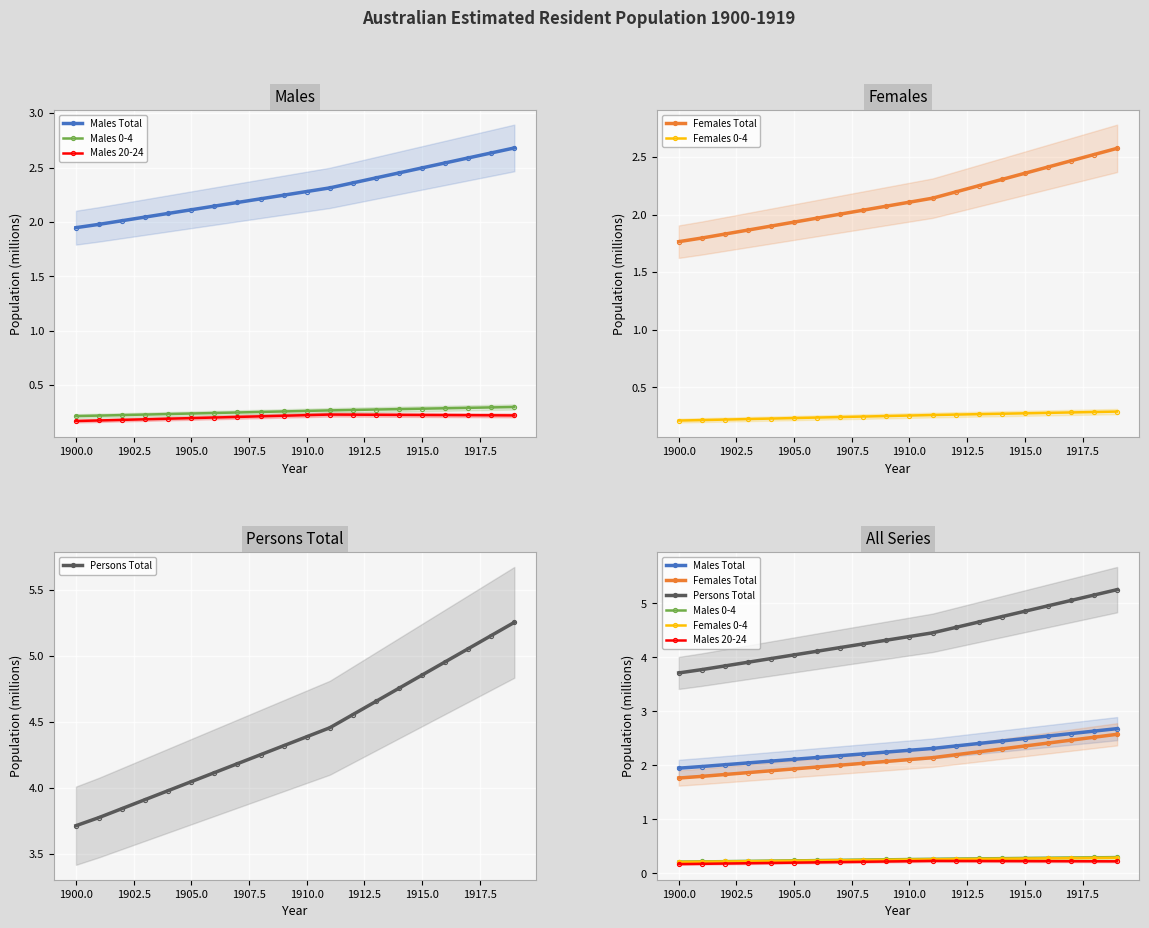

What is the value of the Males 0-4 point at the 18th from the left?

0.3